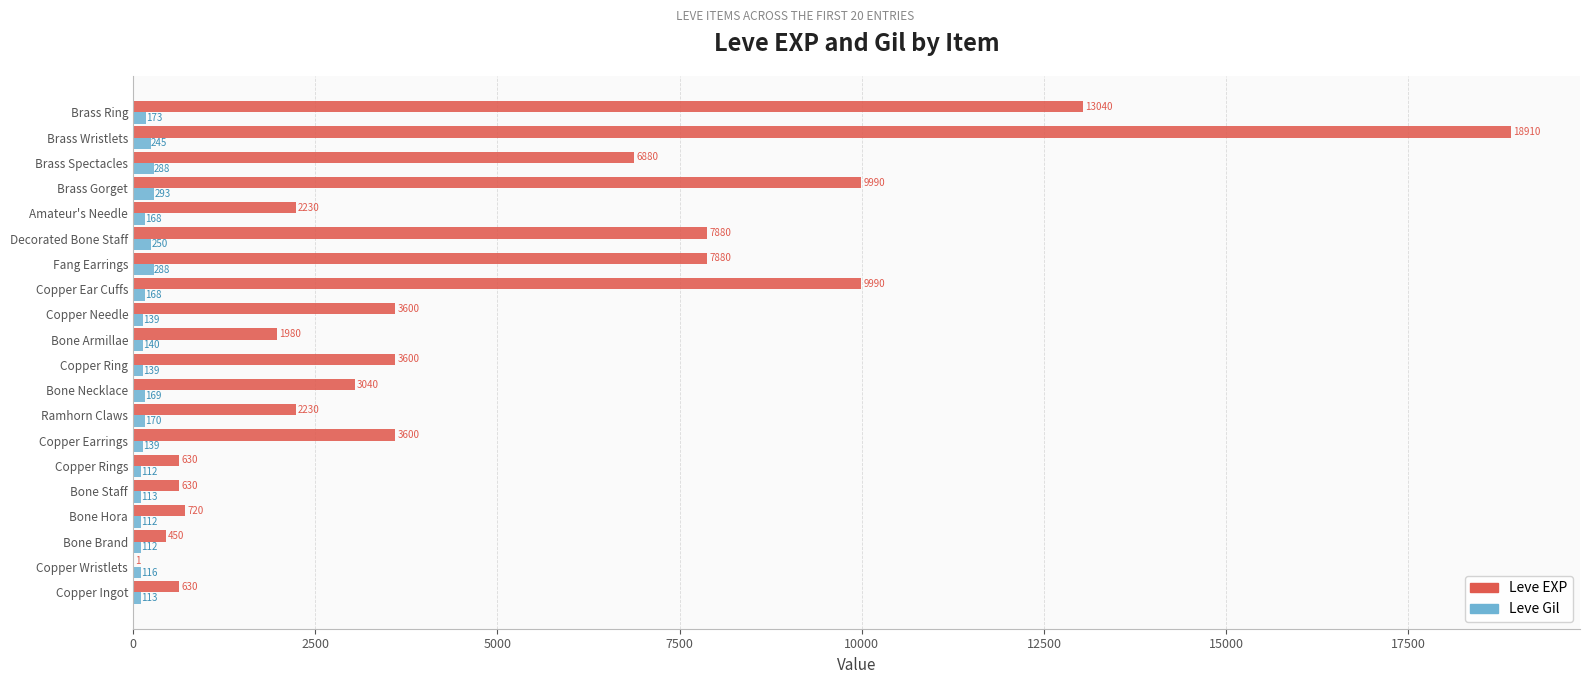

What is the approximate value of Leve Gil at Brass Gorget, to the nearest 5?

295